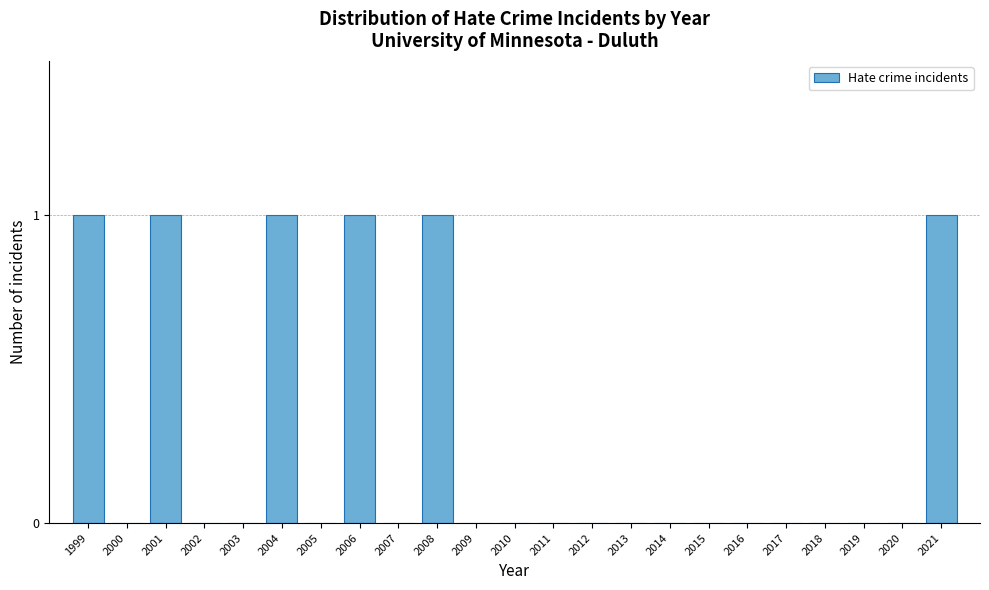

Reading left to right, extract all data points from this chart.

1999=1	2000=0	2001=1	2002=0	2003=0	2004=1	2005=0	2006=1	2007=0	2008=1	2009=0	2010=0	2011=0	2012=0	2013=0	2014=0	2015=0	2016=0	2017=0	2018=0	2019=0	2020=0	2021=1